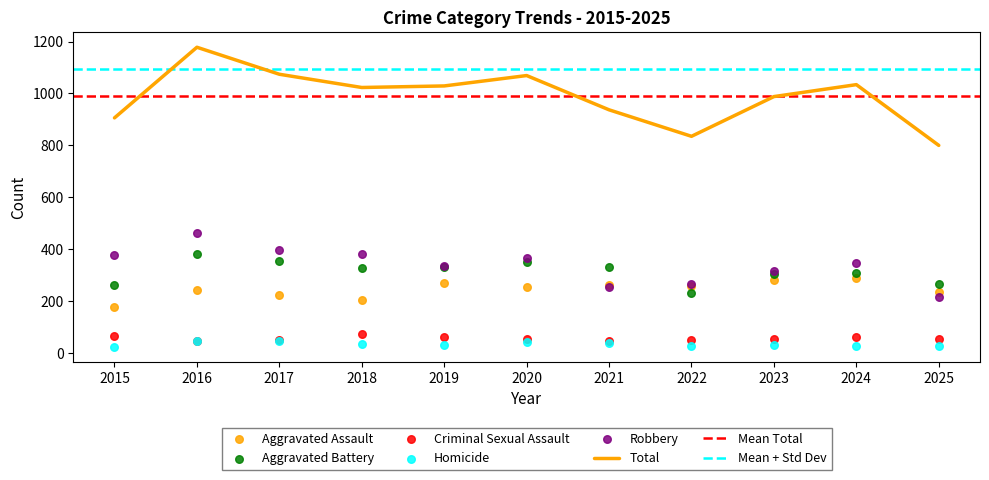

What is the total value across all series at 2018?

2046